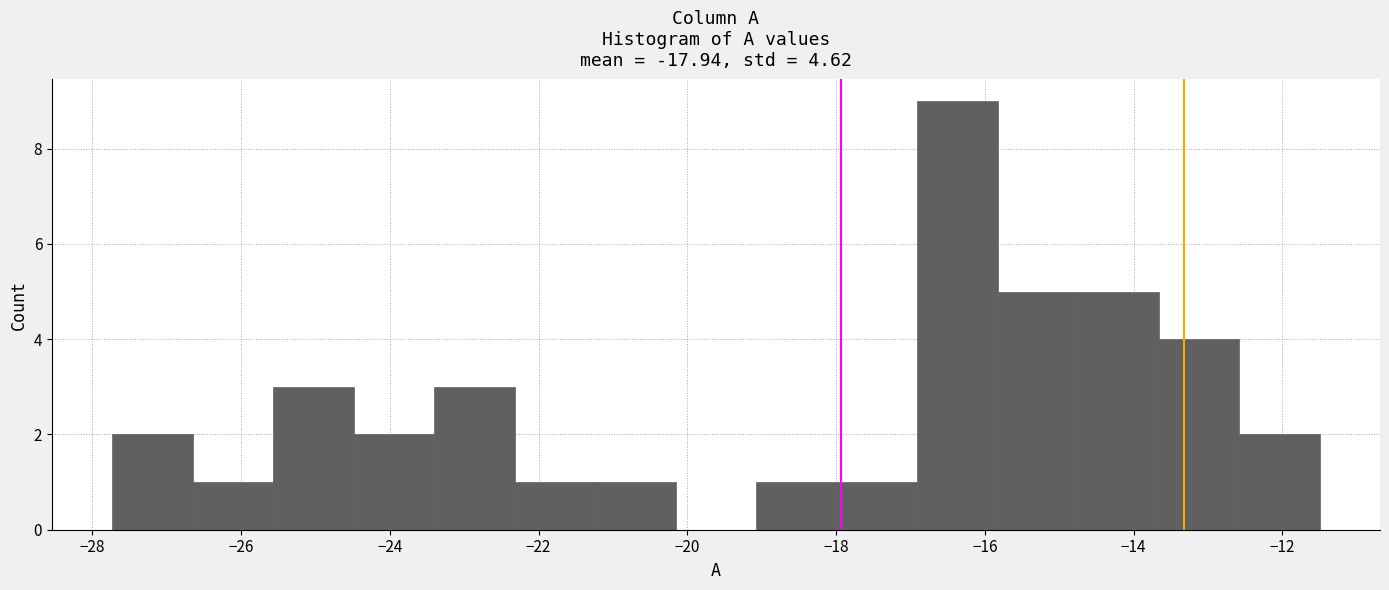

Which range on the x-axis has the tallest bar?

-17.0 to -15.8